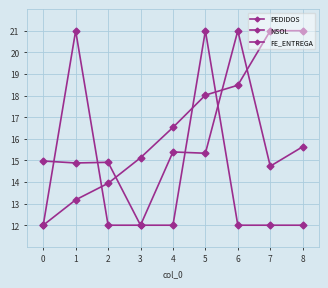

Is this an area chart (filled region under the line)?

No